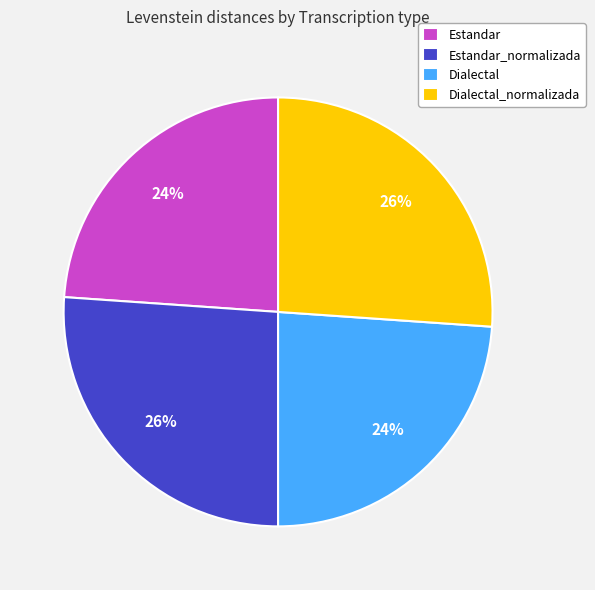

How many segments does this pie chart have?

4